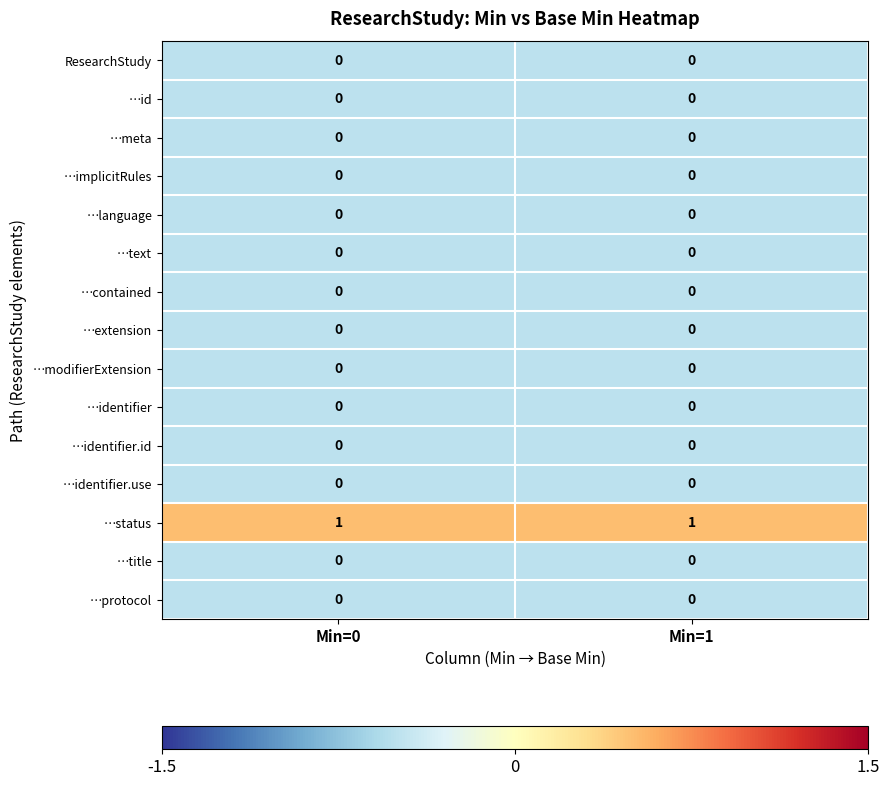

The value of …language at Min=0 is 0. True or false?

True